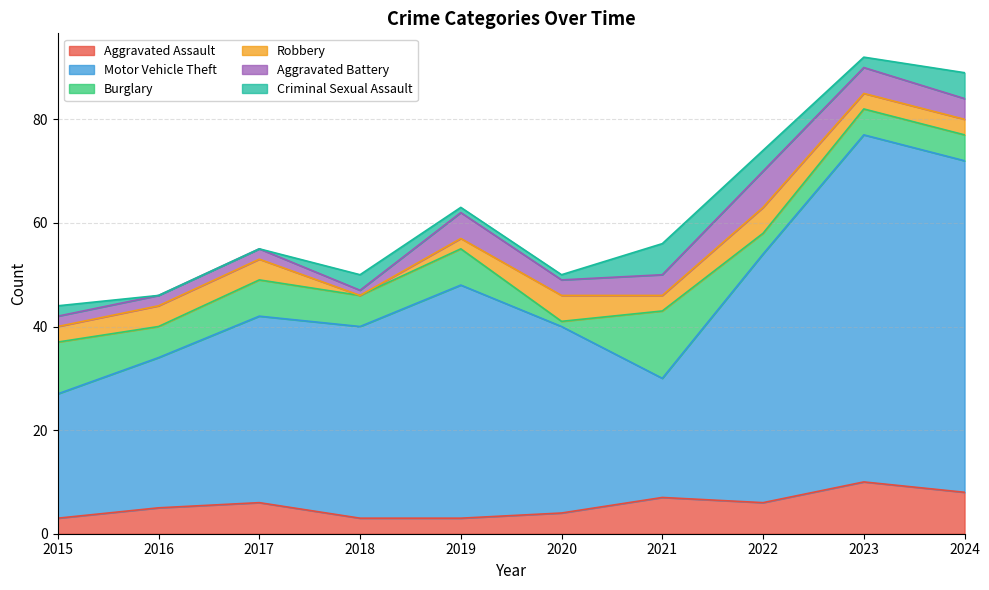

Which category has the lowest value in the Aggravated Battery series?

2018